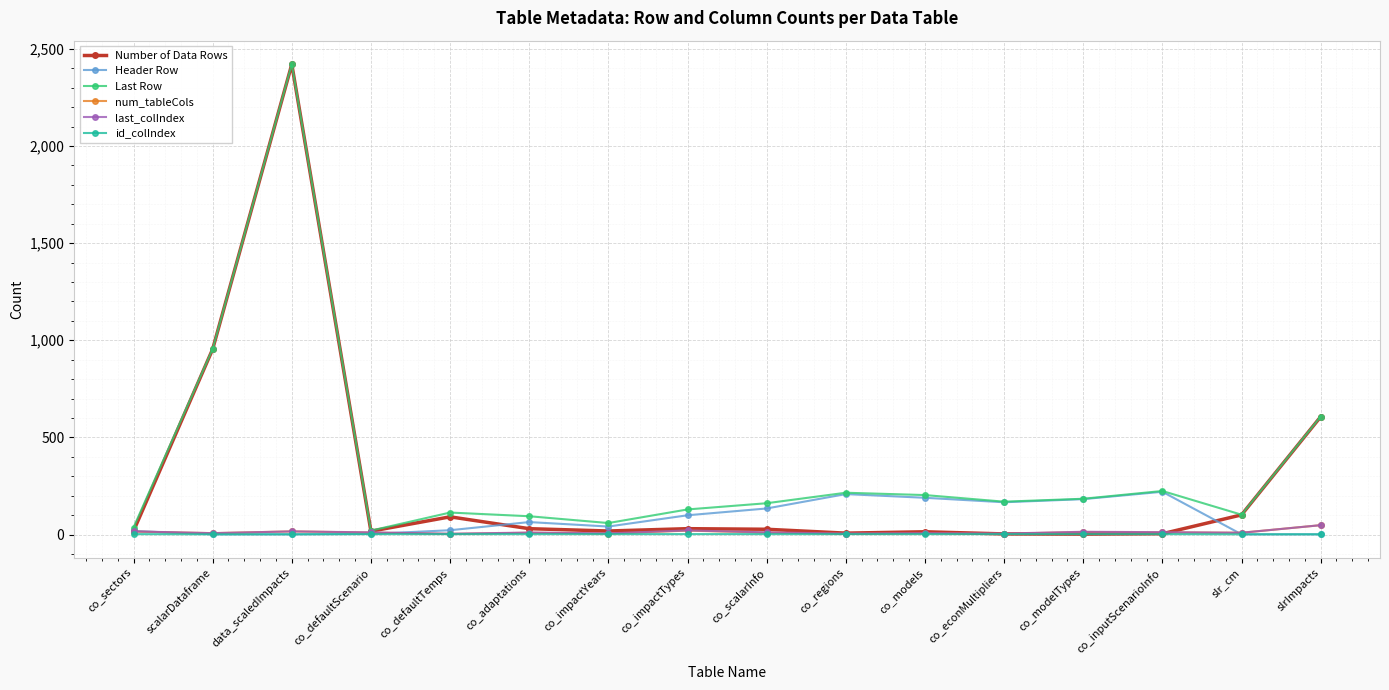

Where is the first local minimum for Last Row?

co_defaultScenario